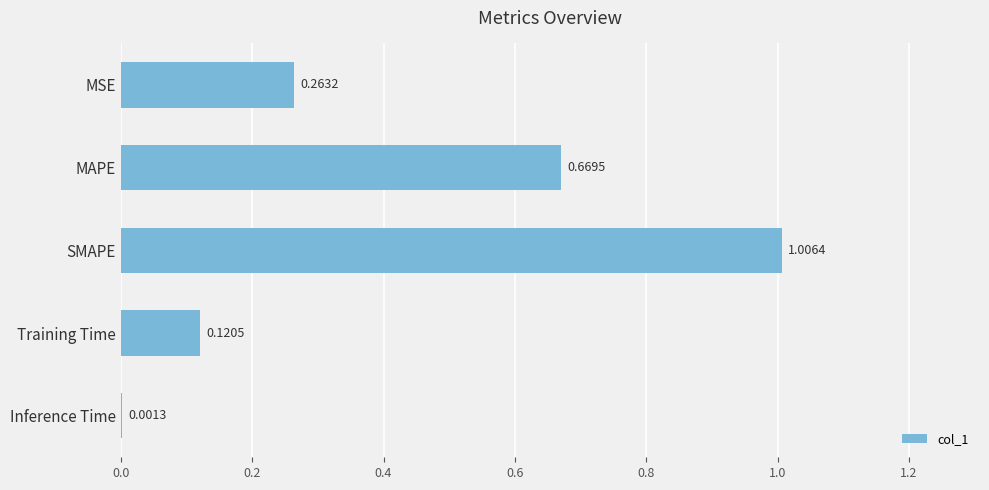

Which has a higher value, MSE or MAPE?

MAPE